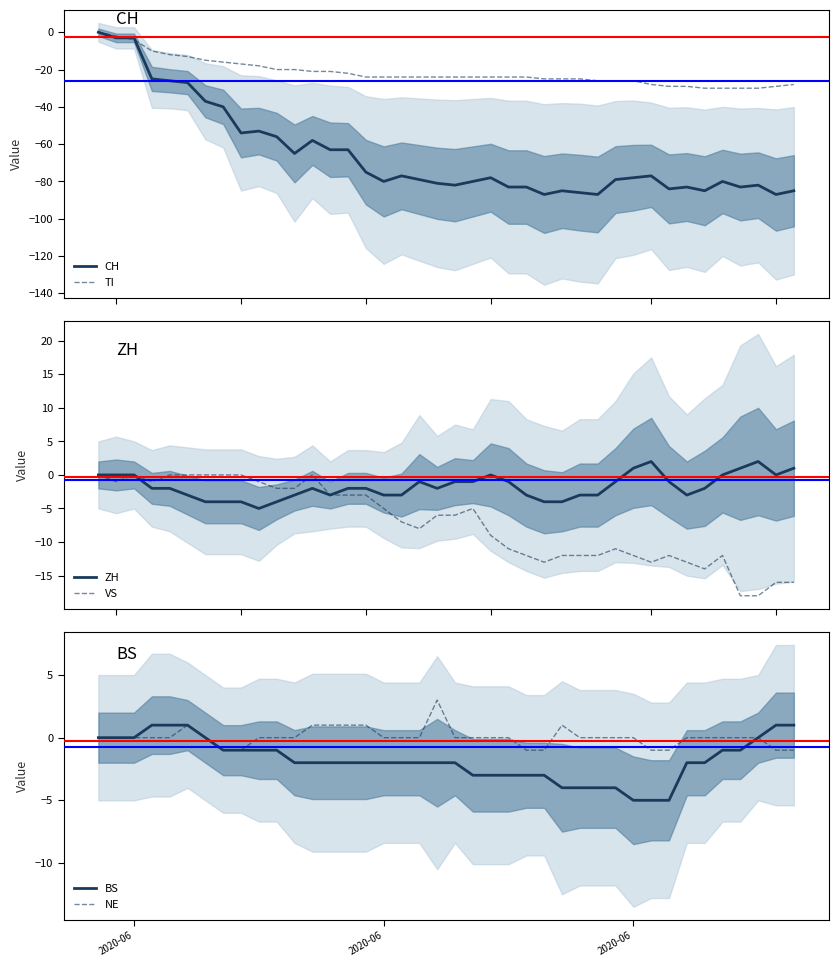

What is the maximum value for NE?

3